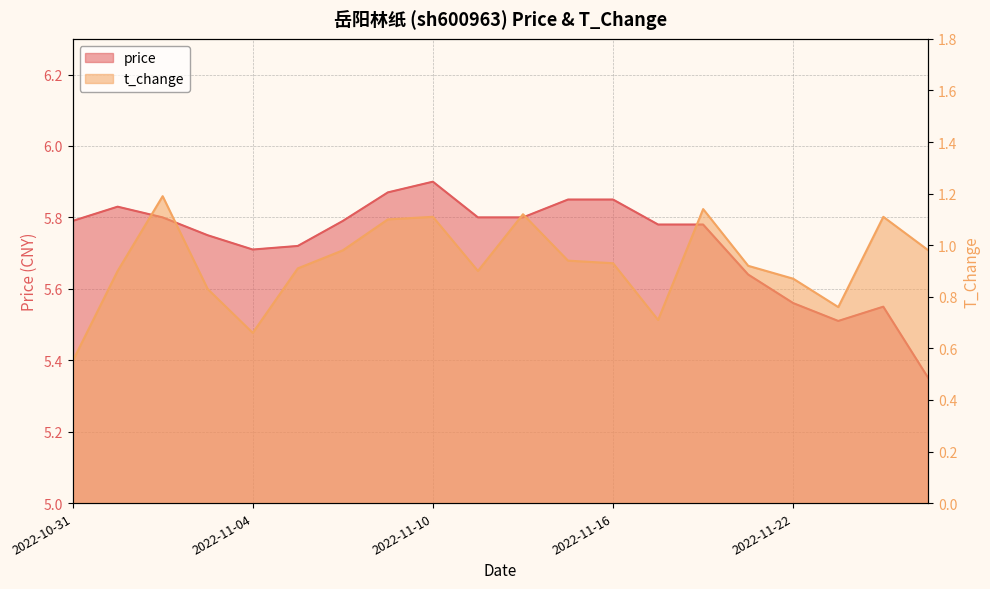

What is the value of the price point at the 5th from the left?

5.7